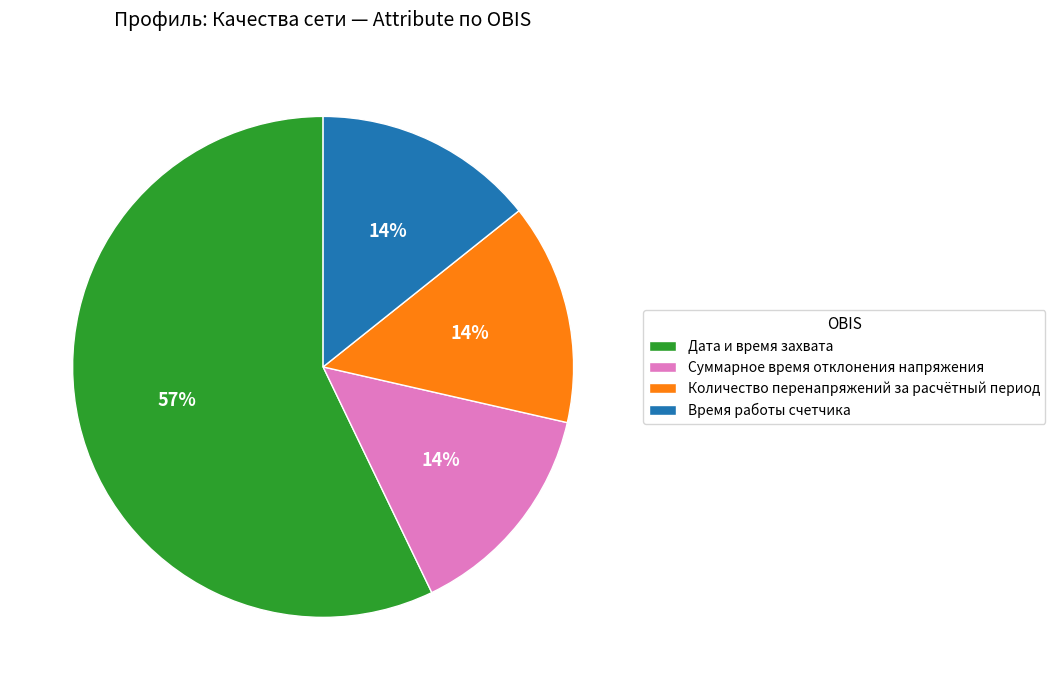

What is the ratio of the value at Время работы счетчика to the value at Количество перенапряжений за расчётный период?

1.0